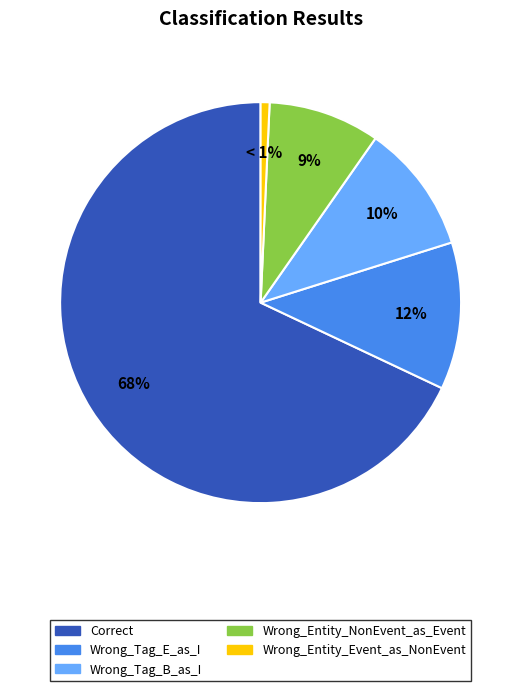

To the nearest percent, what percentage of the pie is Wrong_Entity_Event_as_NonEvent?

1%